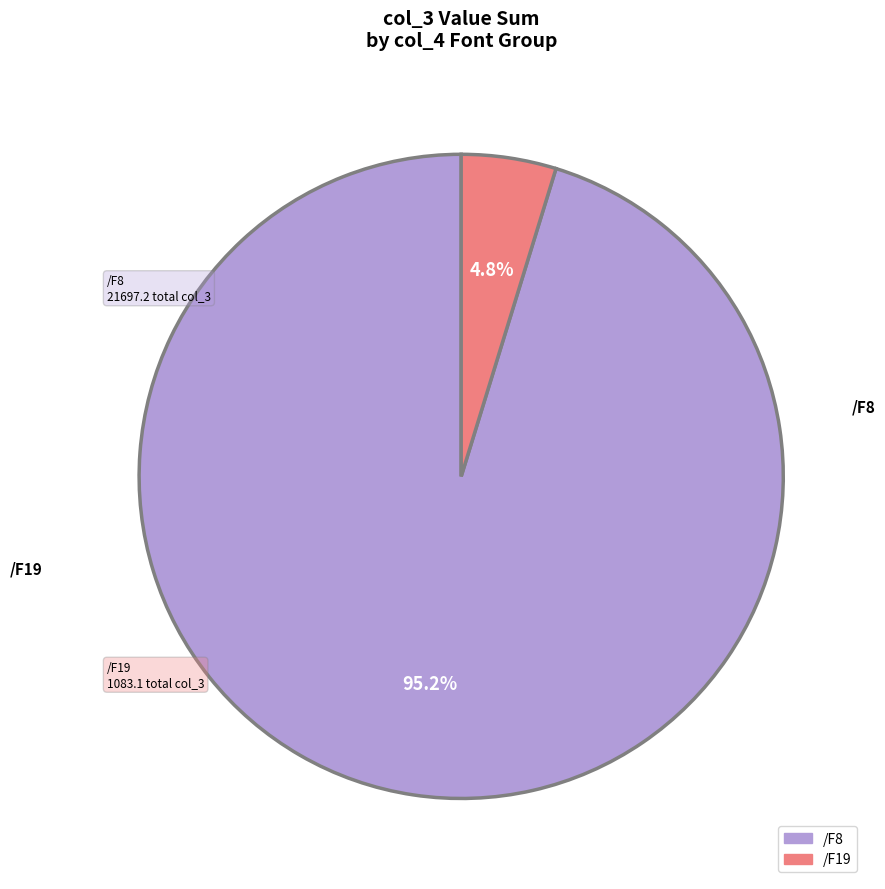

What is the largest slice in the pie chart?

/F8